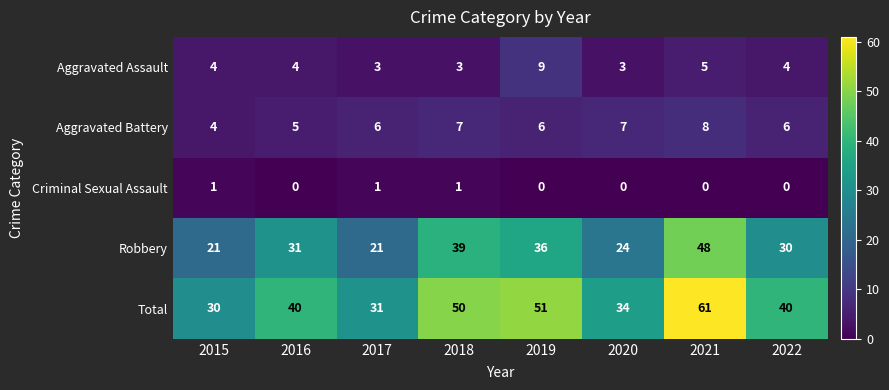

What is the total value across all series at 2022?

80